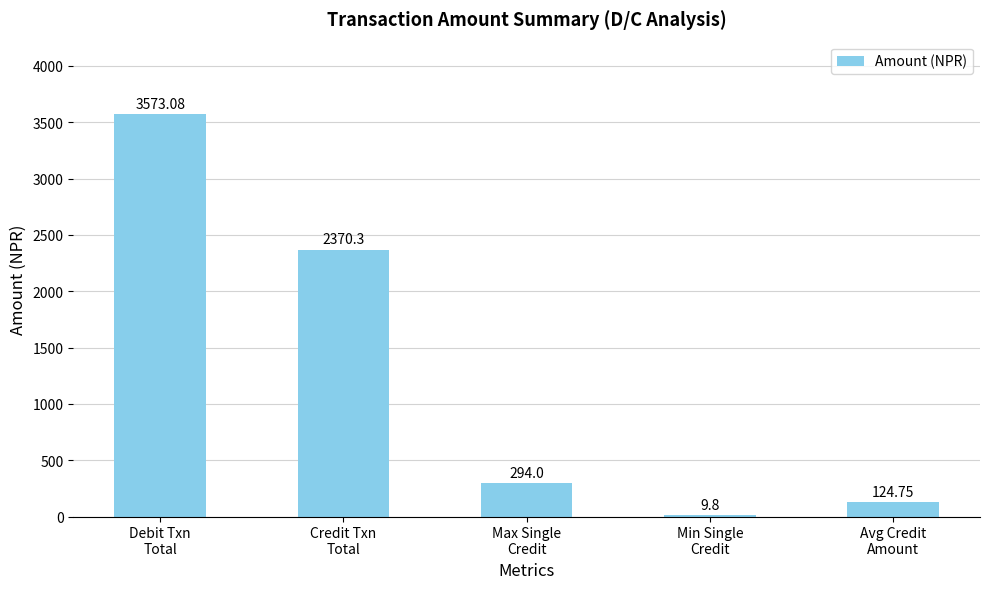

What is the change in value from Debit Txn
Total to Max Single
Credit?

-3279.1